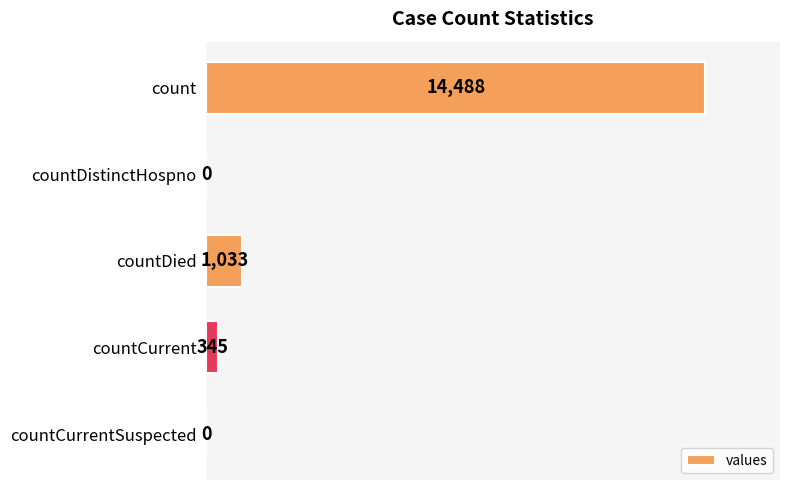

How many values are above zero?

3